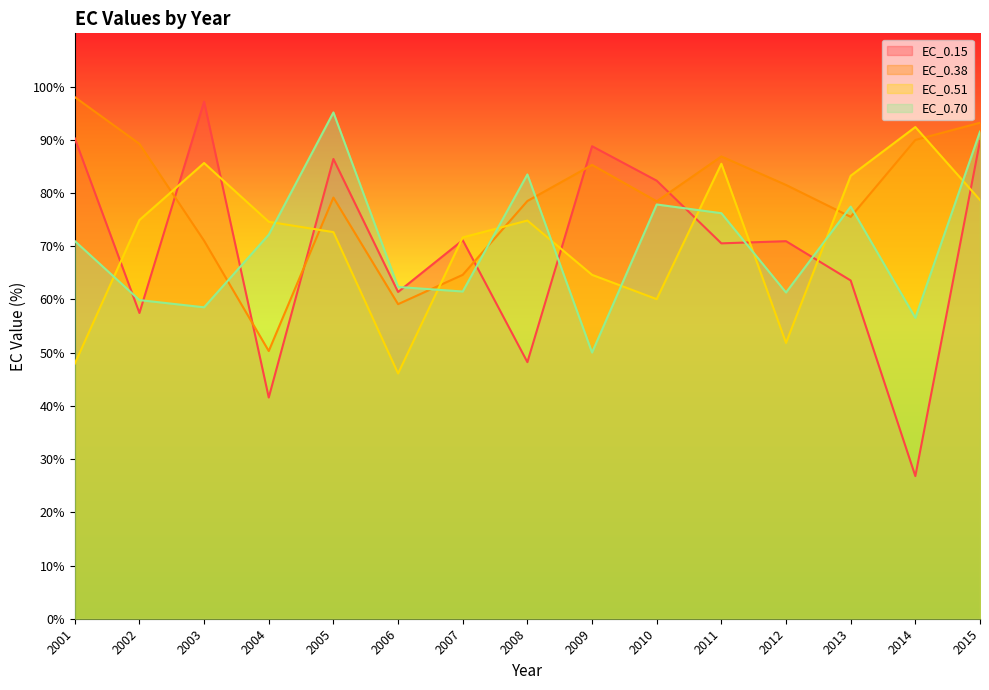

The value of EC_0.70 at 2008 is 144.2. True or false?

False